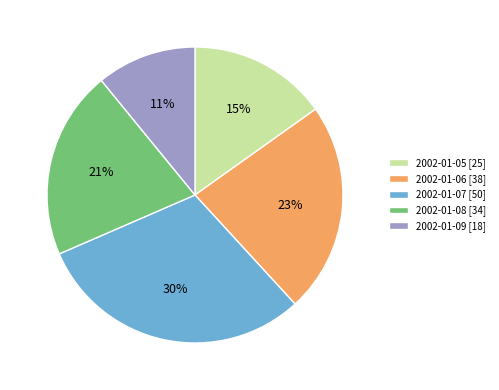

What percentage is the 2002-01-07 slice, to the nearest percent?

30%